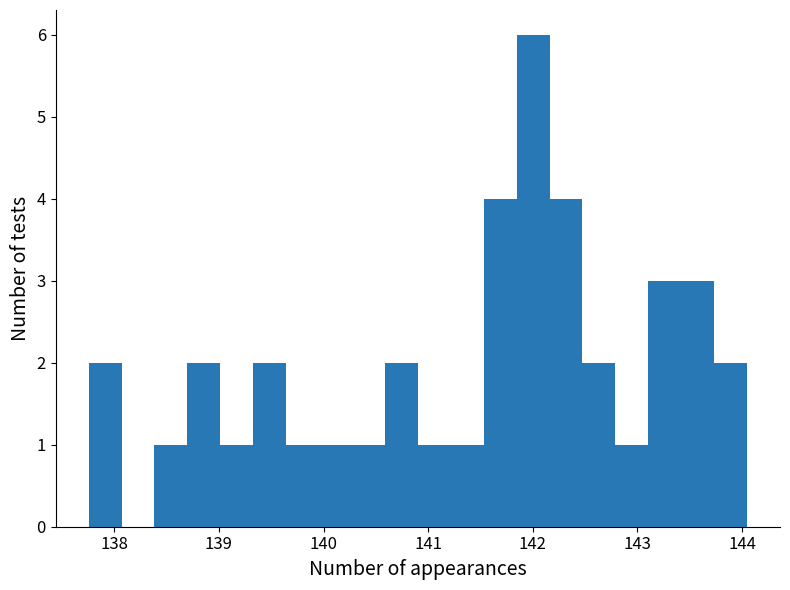

Around what value on the x-axis is the tallest bar? Give the approximate position of its centre, as read against the axis.

142.0